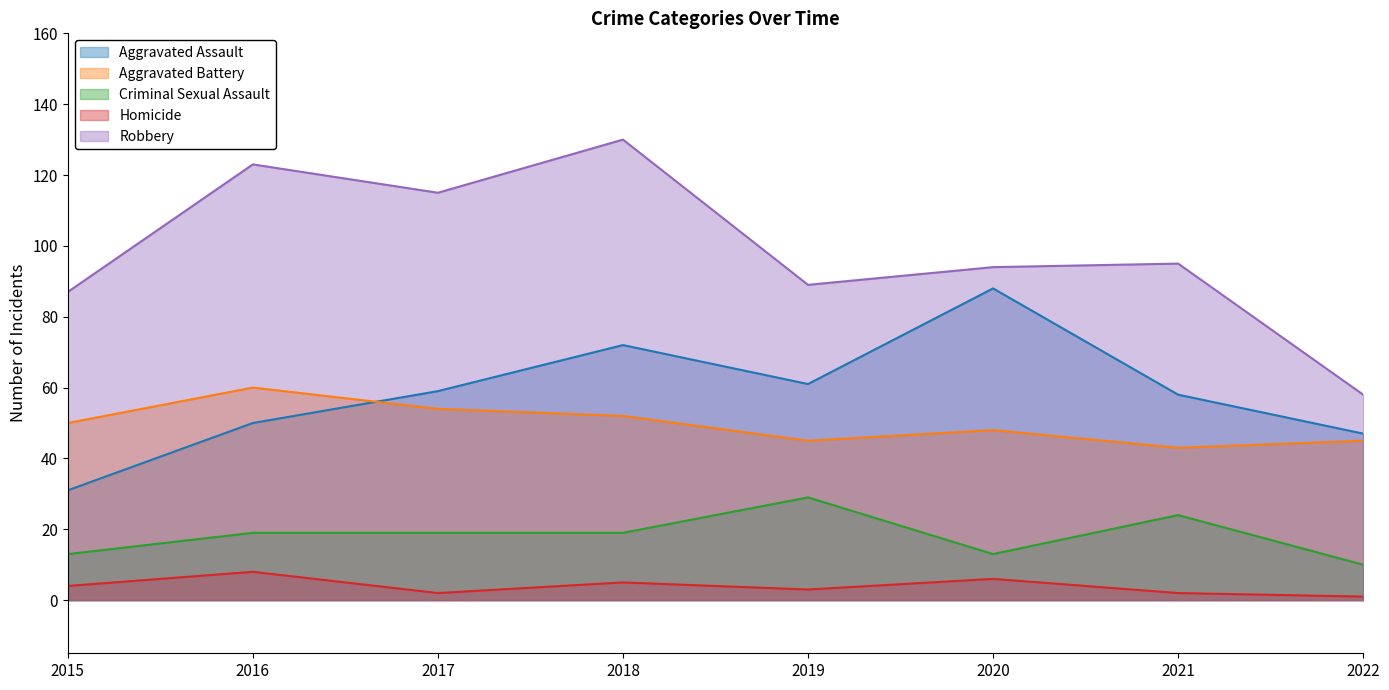

What is the approximate value of Robbery at 2021, to the nearest 5?

95